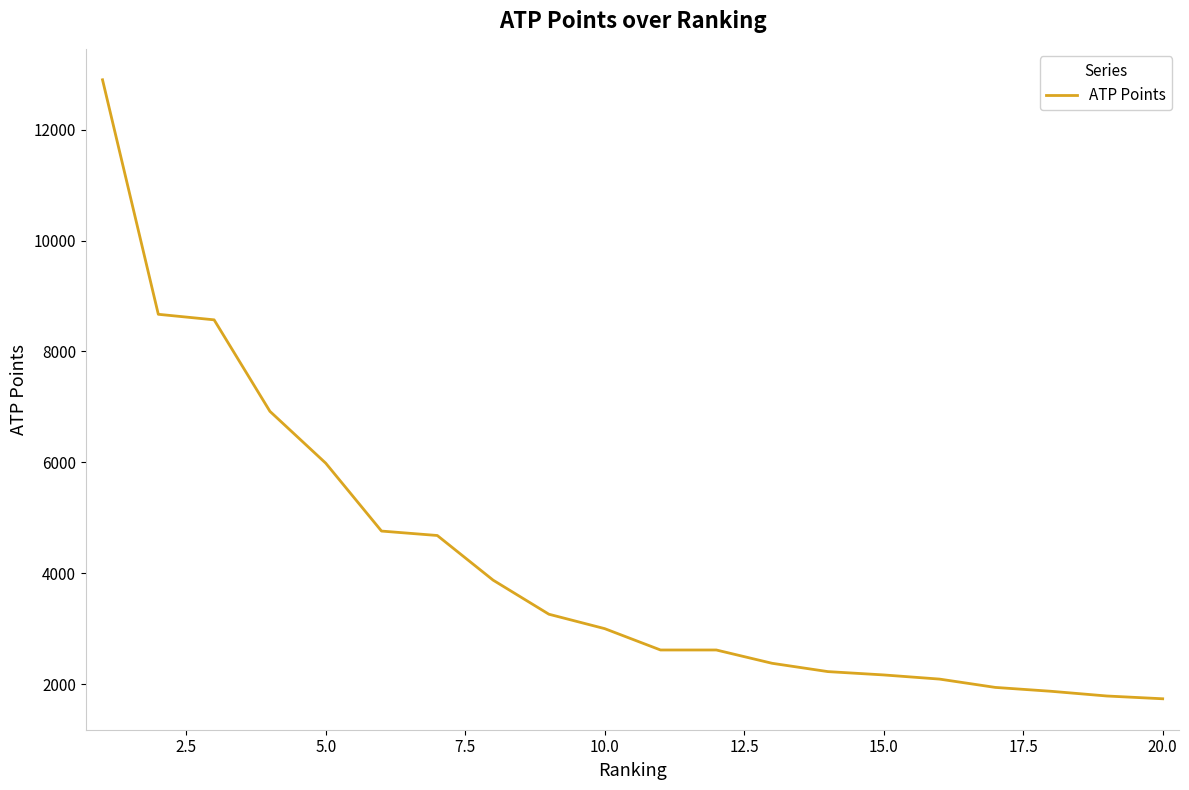

What is the smallest value displayed?

1735